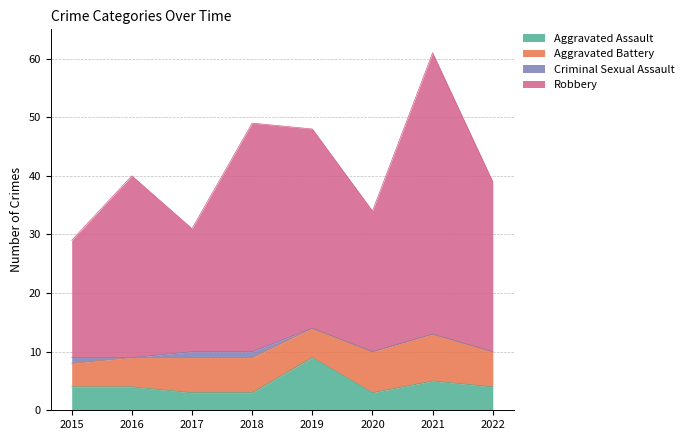

Between 2017 and 2020, which is larger?

2017